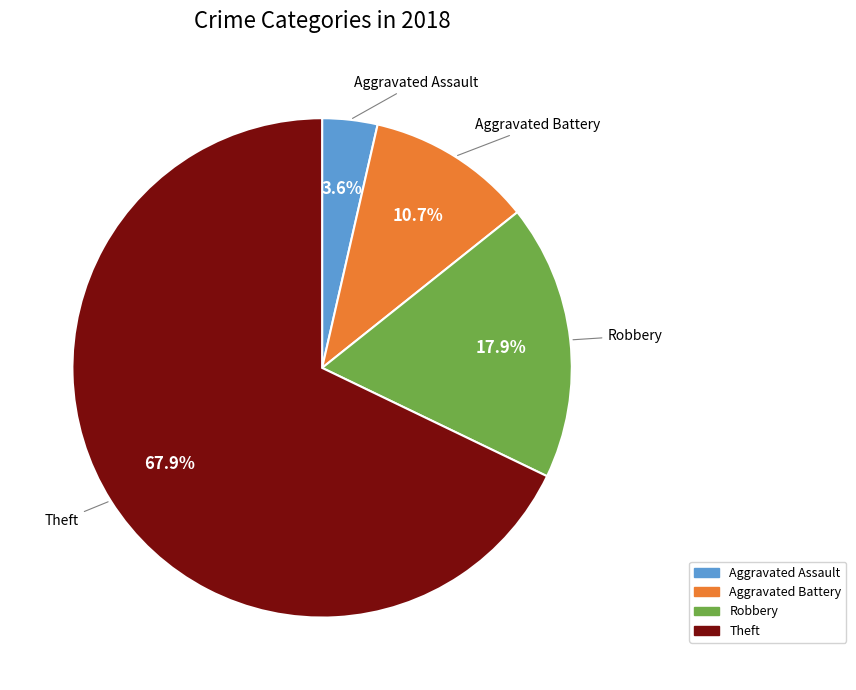

Is there any slice that represents more than half of the pie?

Yes